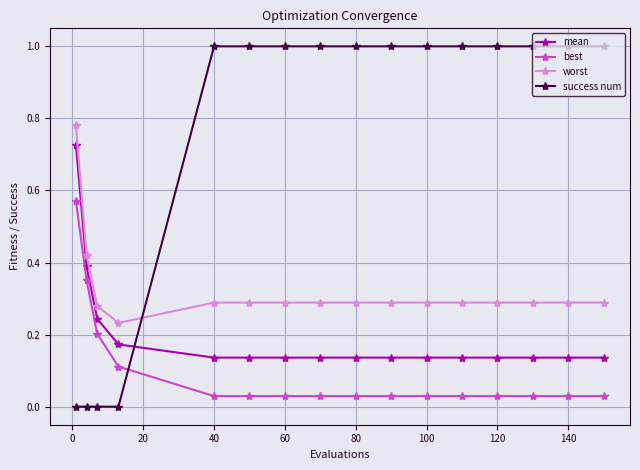

What is the value of the success num point at the 12th from the left?

1.0